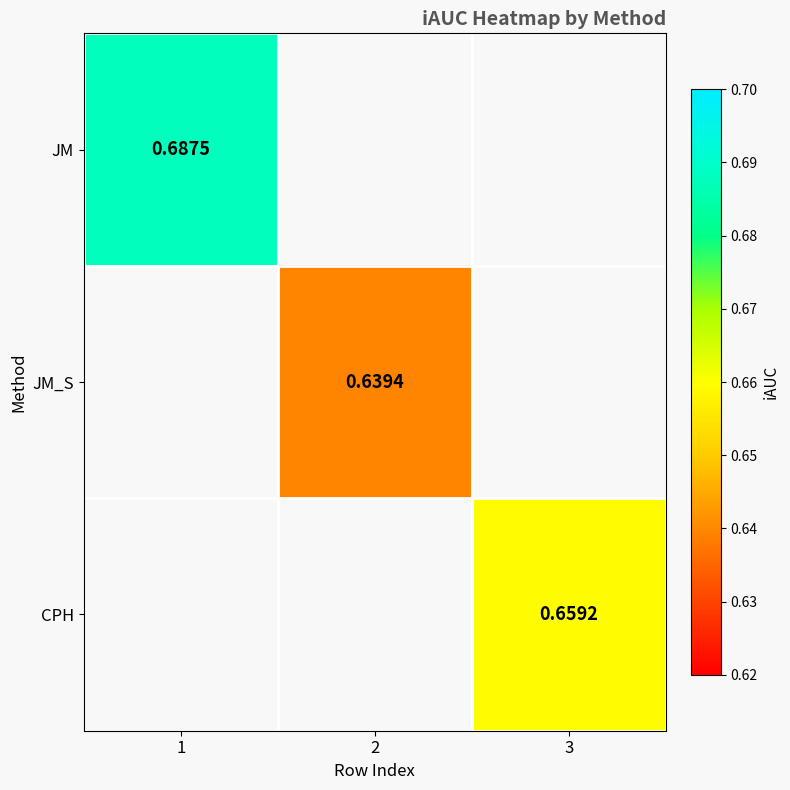

List the labels in order of JM_S value, smallest first.

1, 2, 3